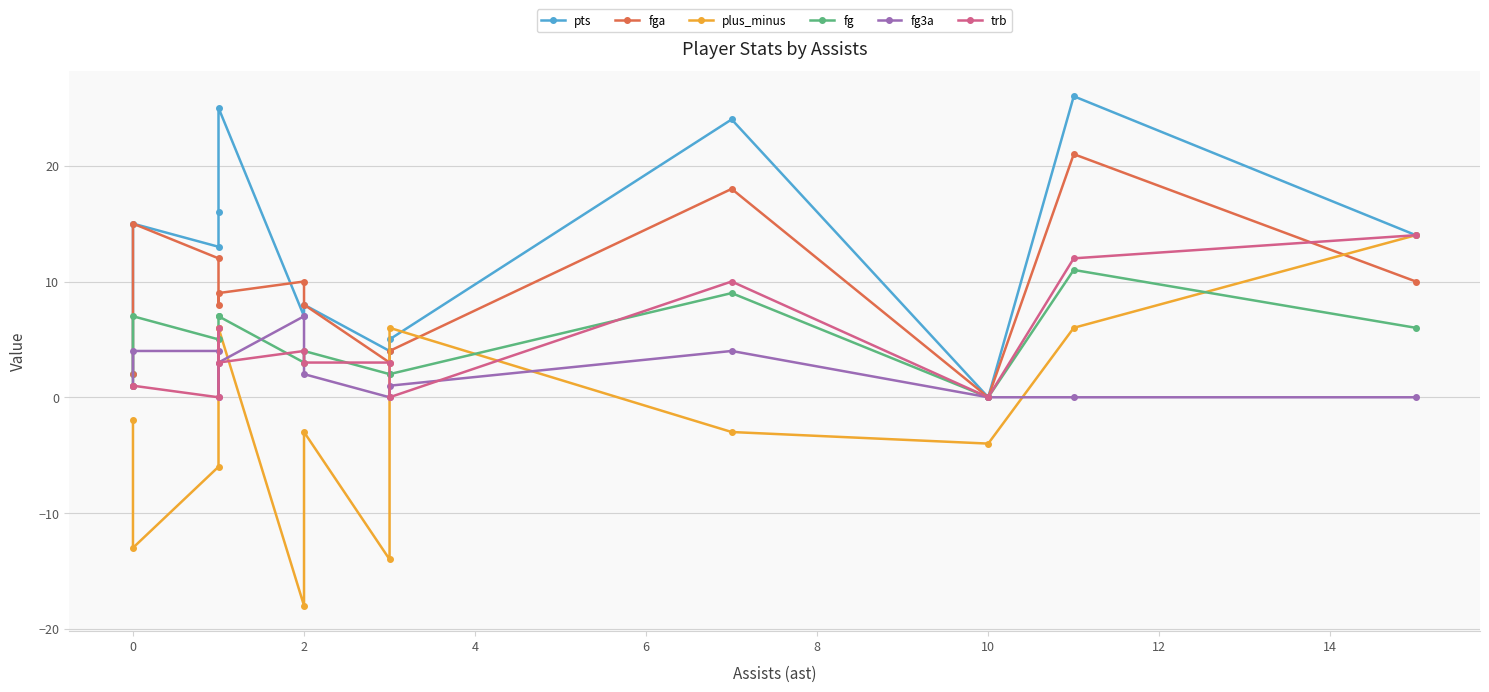

What is the value of the trb point at the 8th from the left?

3